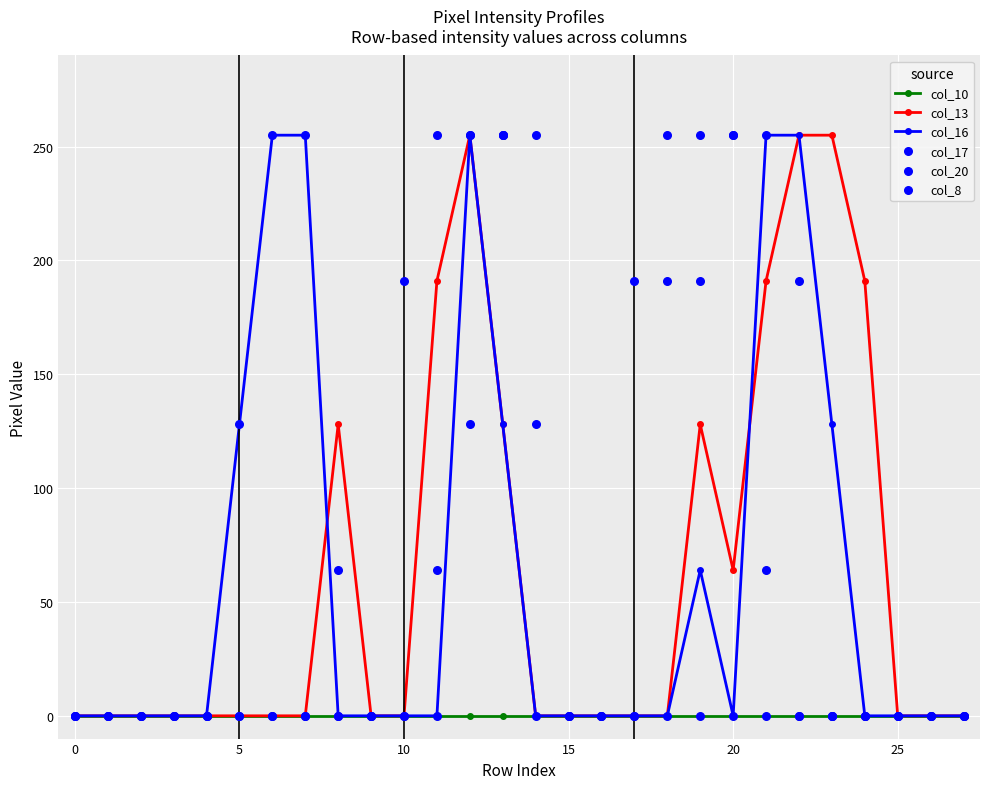

Which series has the largest total across all categories?

col_17